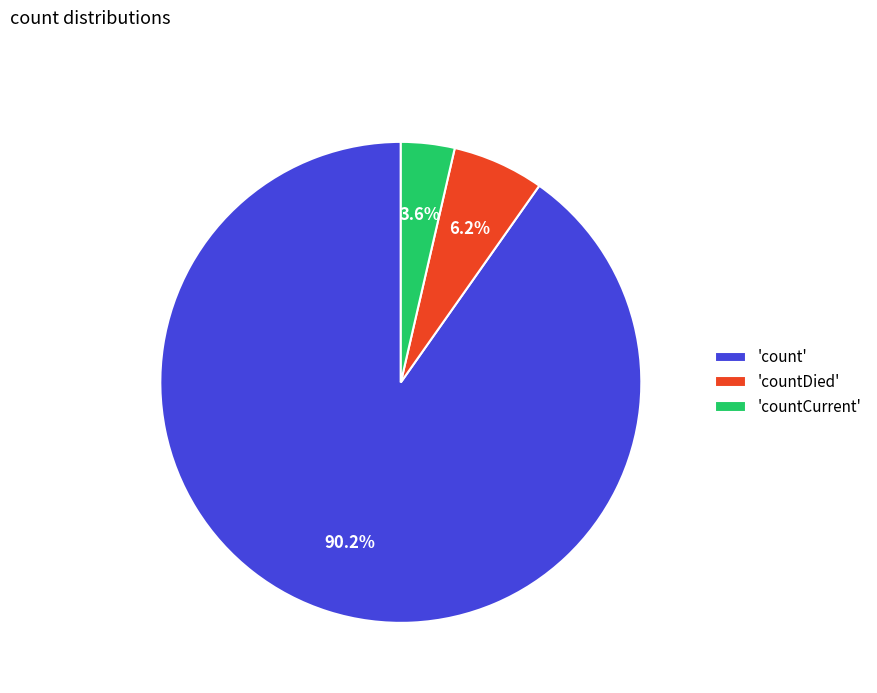

Combined, do 'count' and 'countCurrent' account for over 50%?

Yes